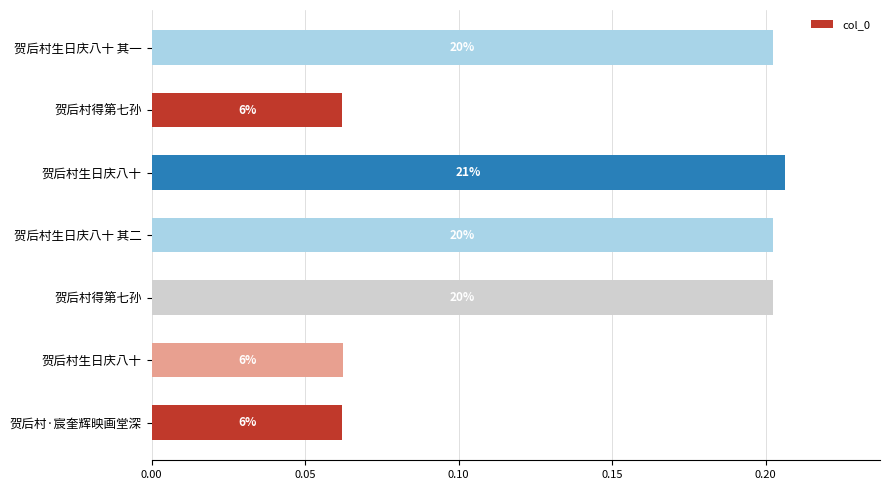

How many bars are there in total?

7